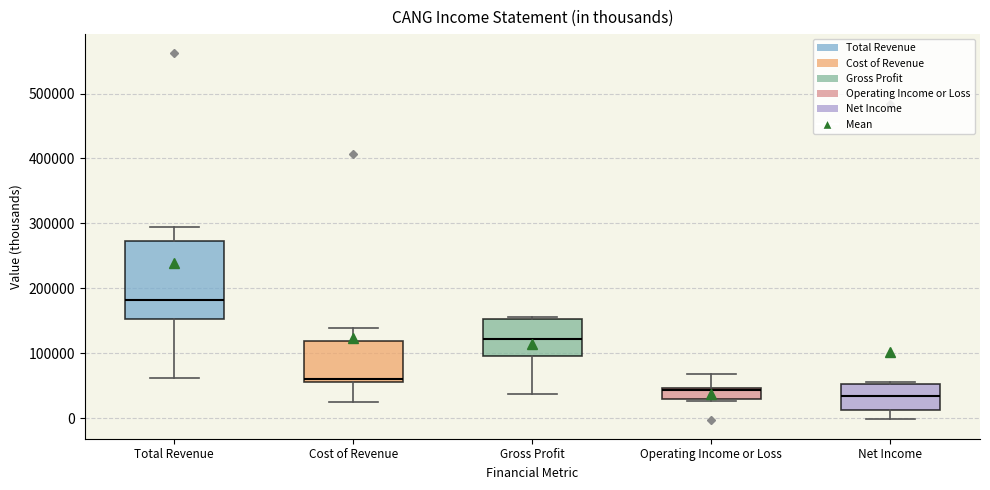

Reading left to right, read every box against the y-axis: the position of its median line, the range the box covers, and the ends of its whiskers. The values are not printed on the chart, so give them approximately, as read against the axis.

Total Revenue: median 180000, box 150000 to 270000, whiskers 60000 to 290000
Cost of Revenue: median 60000 (just above the box's lower edge), box 60000 to 120000, whiskers 20000 to 140000
Gross Profit: median 120000, box 100000 to 150000, whiskers 40000 to 160000
Operating Income or Loss: median 40000, box 30000 to 50000, whiskers 30000 (just below the box's lower edge) to 70000
Net Income: median 30000, box 10000 to 50000, whiskers 0 to 60000